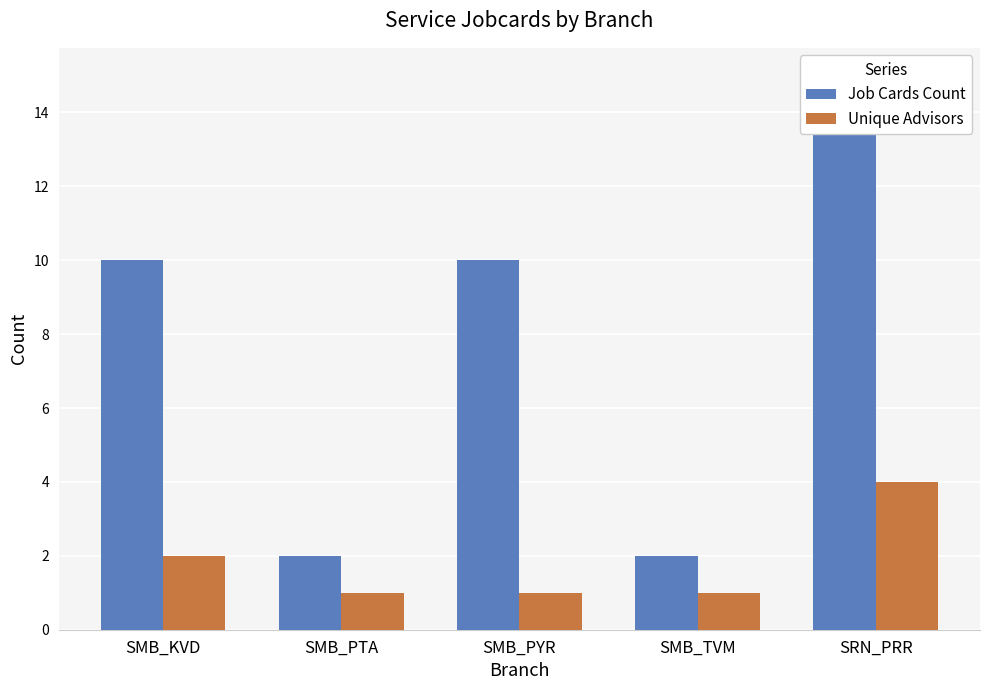

What is the approximate value of Unique Advisors at SMB_PYR?

1